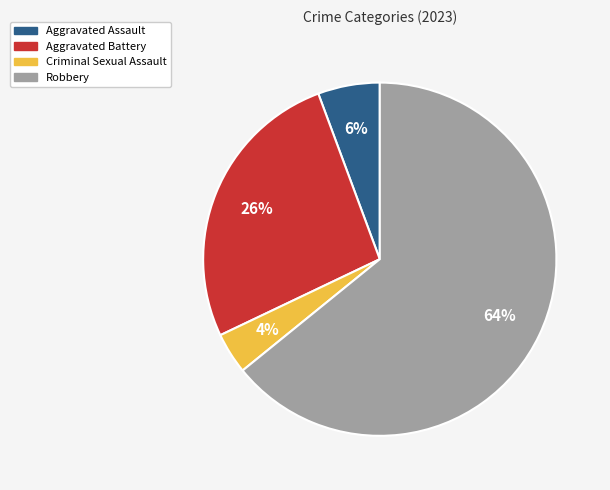

The Aggravated Assault slice represents 13% of the pie. True or false?

False